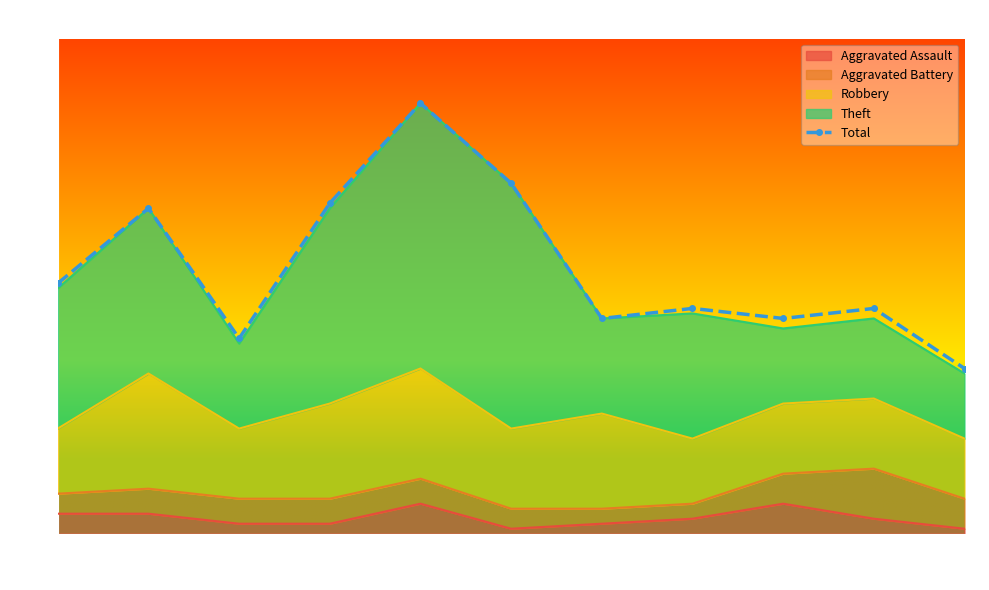

Rank the categories by value from highest to lowest.

2019, 2020, 2018, 2016, 2015, 2022, 2024, 2021, 2023, 2017, 2025